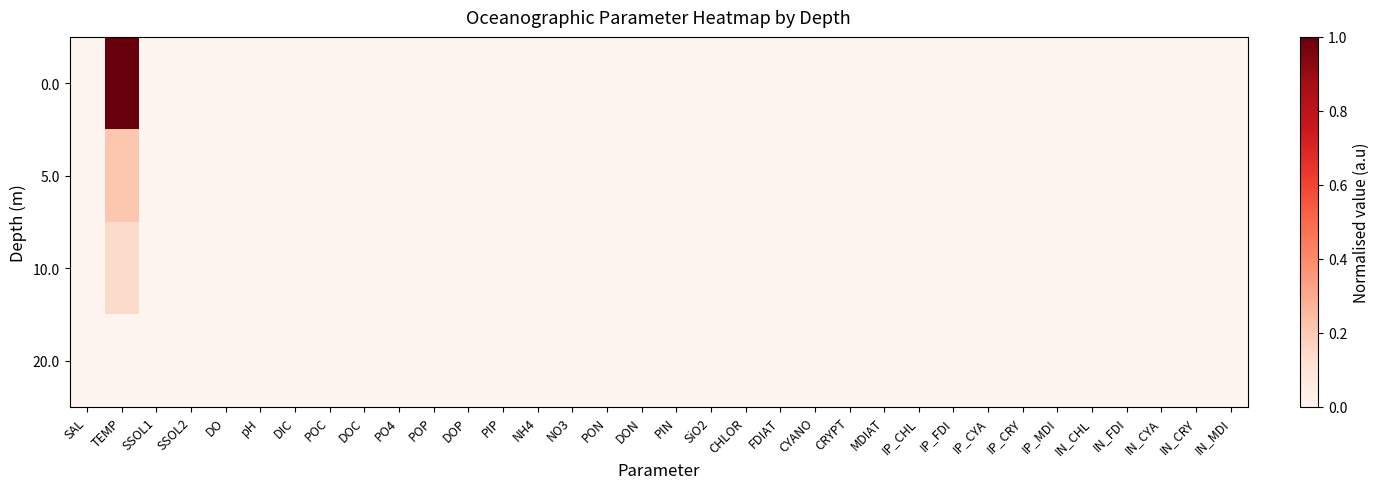

Which category has the lowest value across all series?

SAL